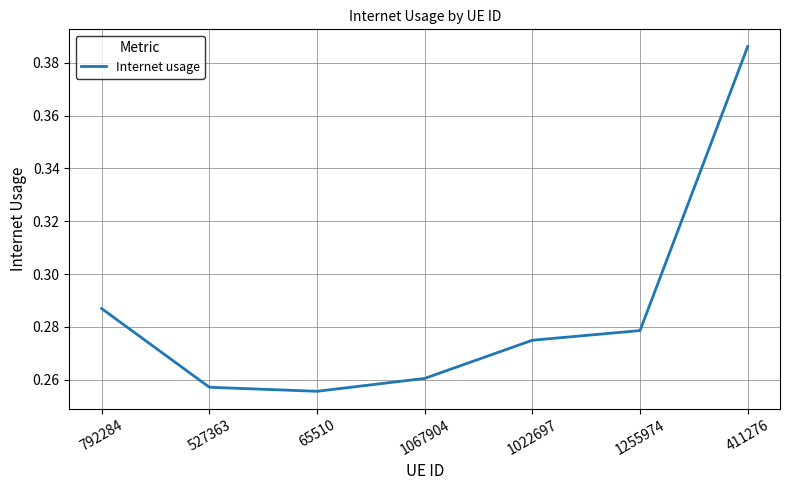

Which label corresponds to the smallest value in the chart?

65510